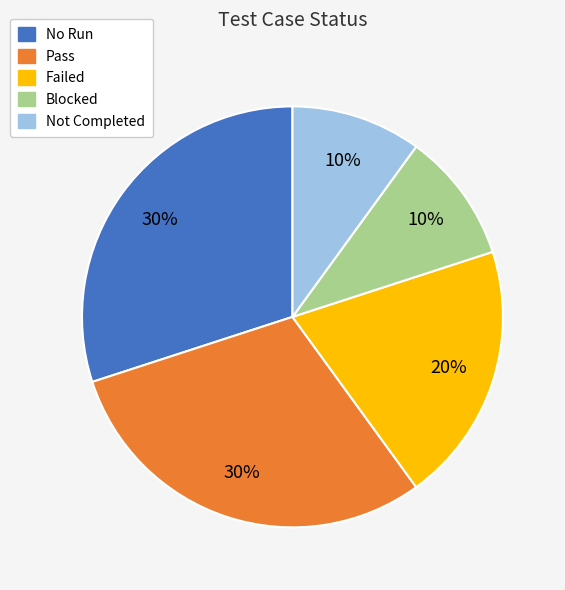

True or false: Blocked accounts for 10% of the total.

True